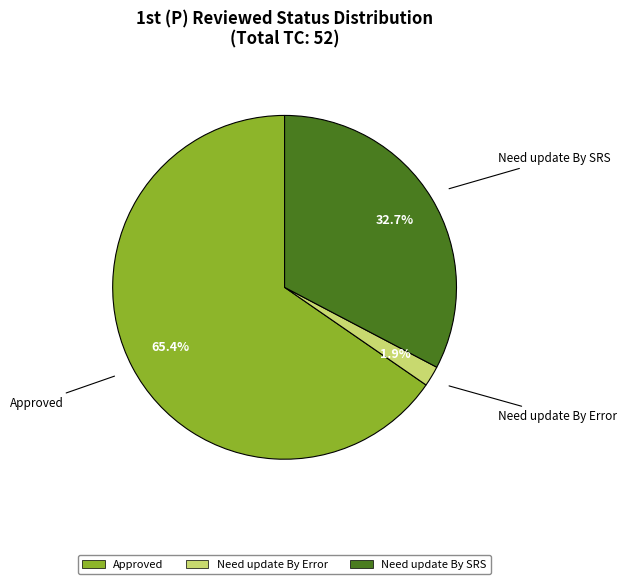

Is Approved the majority of the pie?

Yes